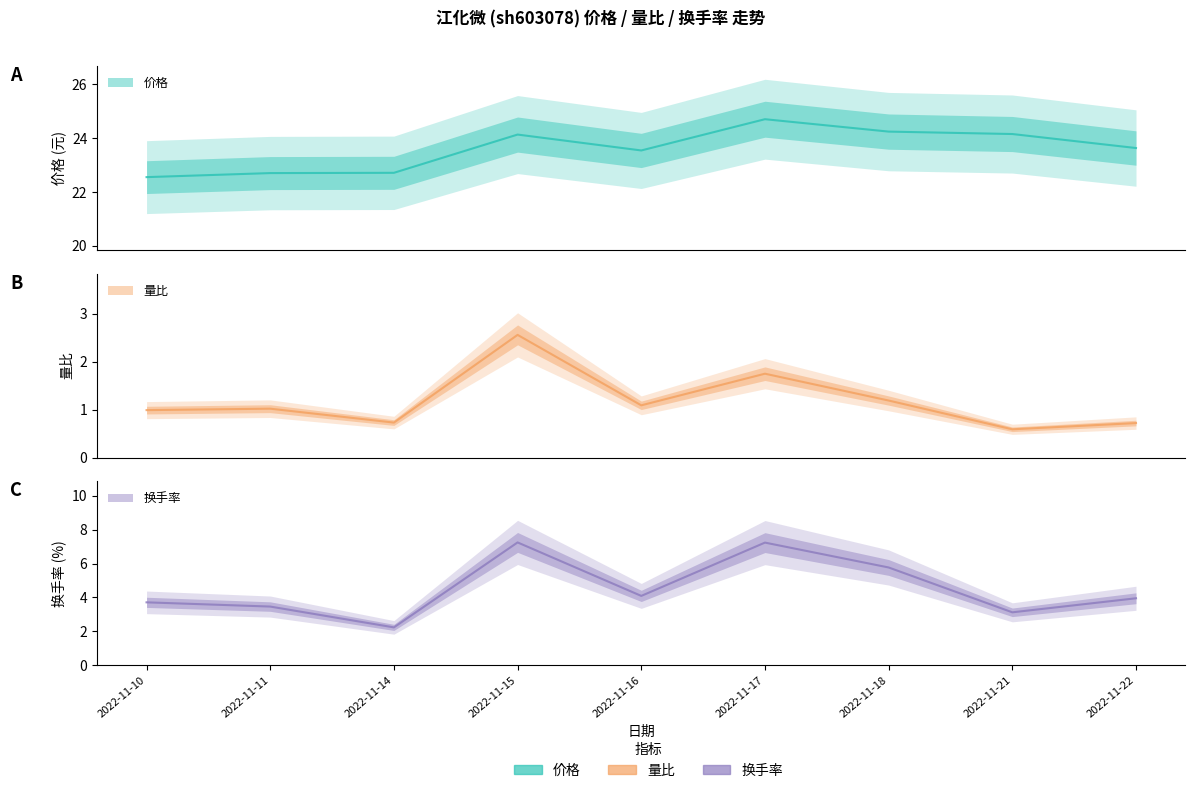

Rank the series at 2022-11-14 from lowest to highest value.

量比, 换手率, 价格